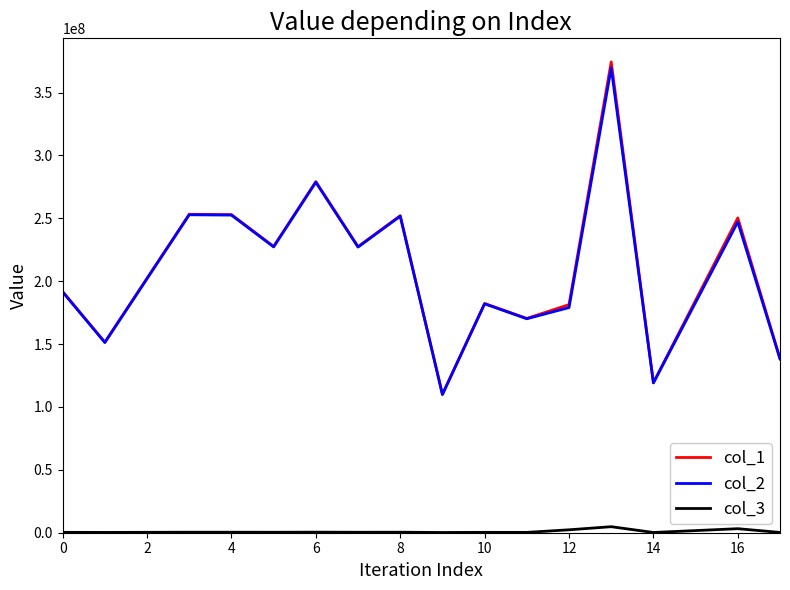

Which series has the largest range (max minus min)?

col_1